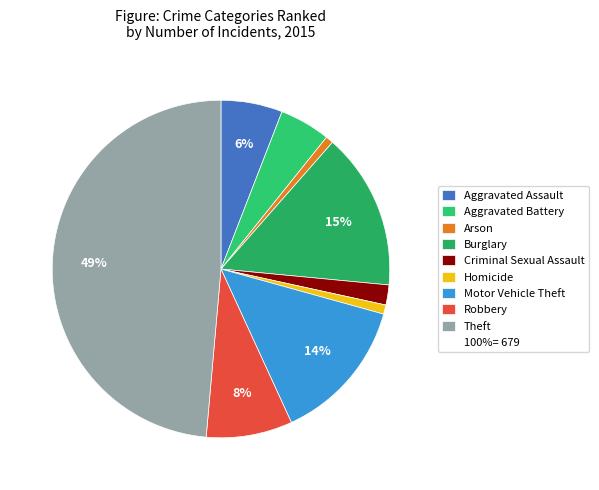

How many segments does this pie chart have?

9